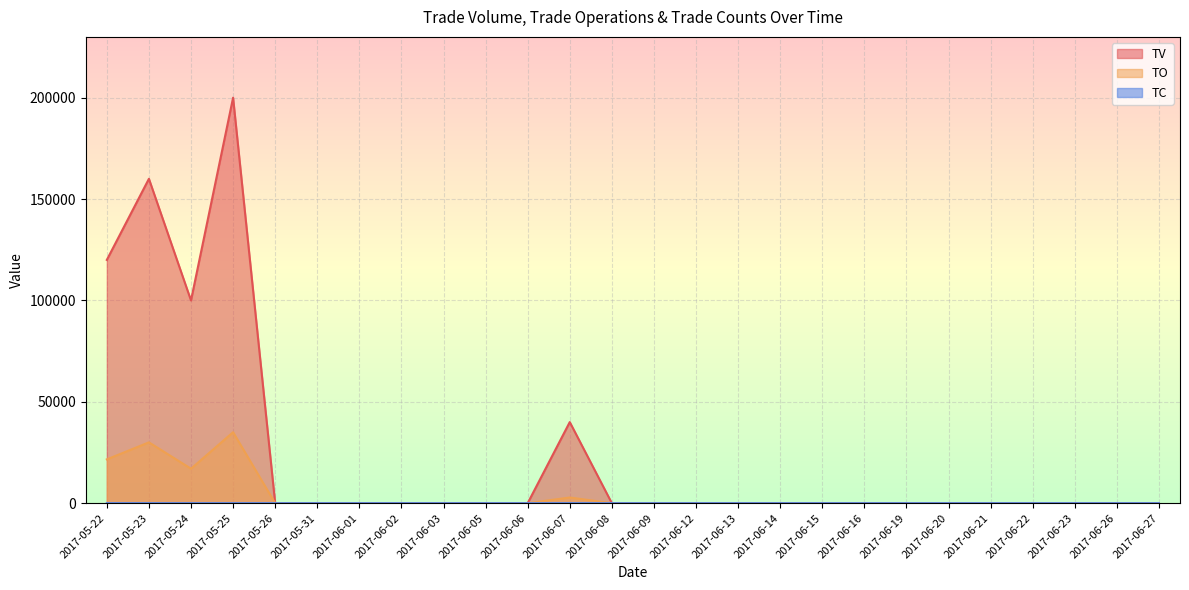

How many interior local valleys does the TC series have?

1